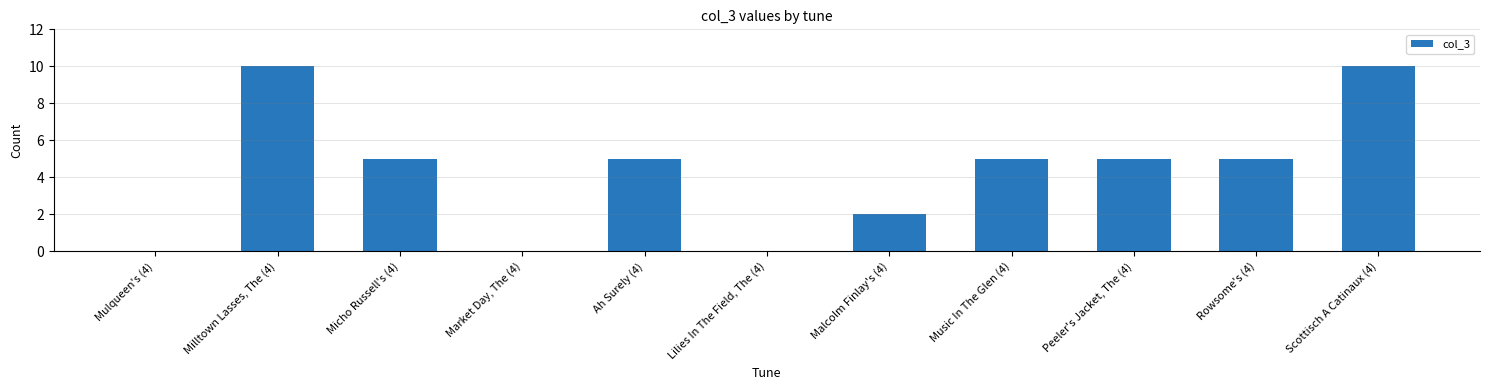

How many categories are shown in the chart?

11